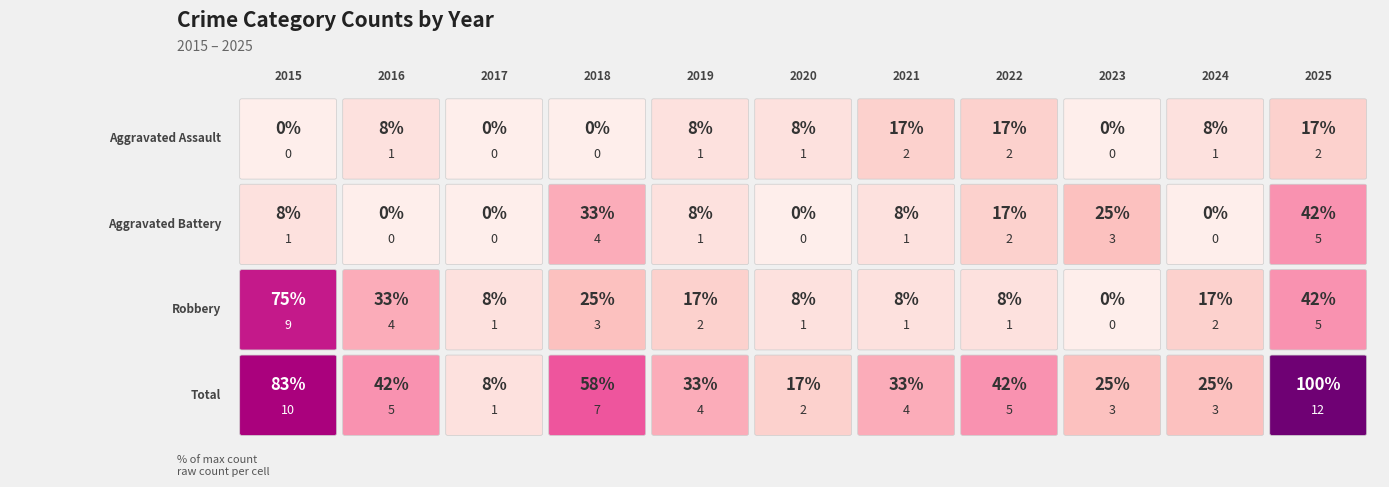

Where does the Aggravated Battery series first go above 1?

2018